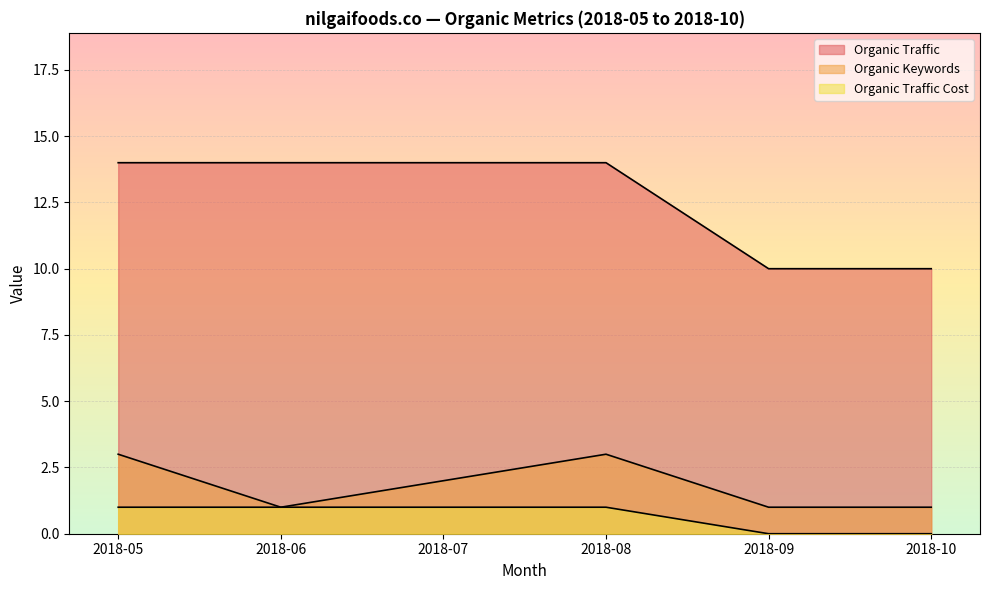

Which series changed the most between 2018-06 and 2018-08?

Organic Keywords